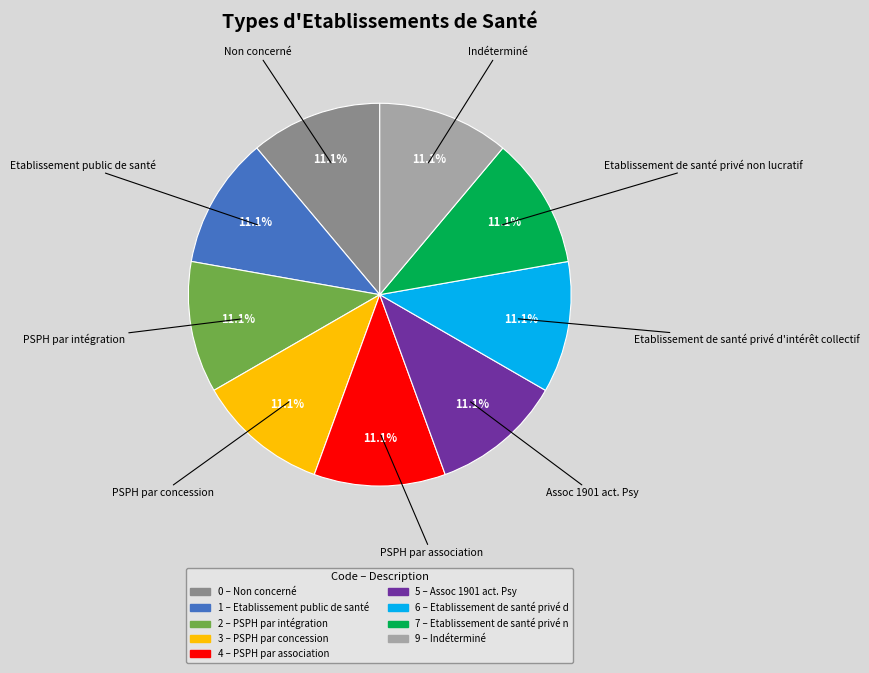

Is there any slice that represents more than half of the pie?

No